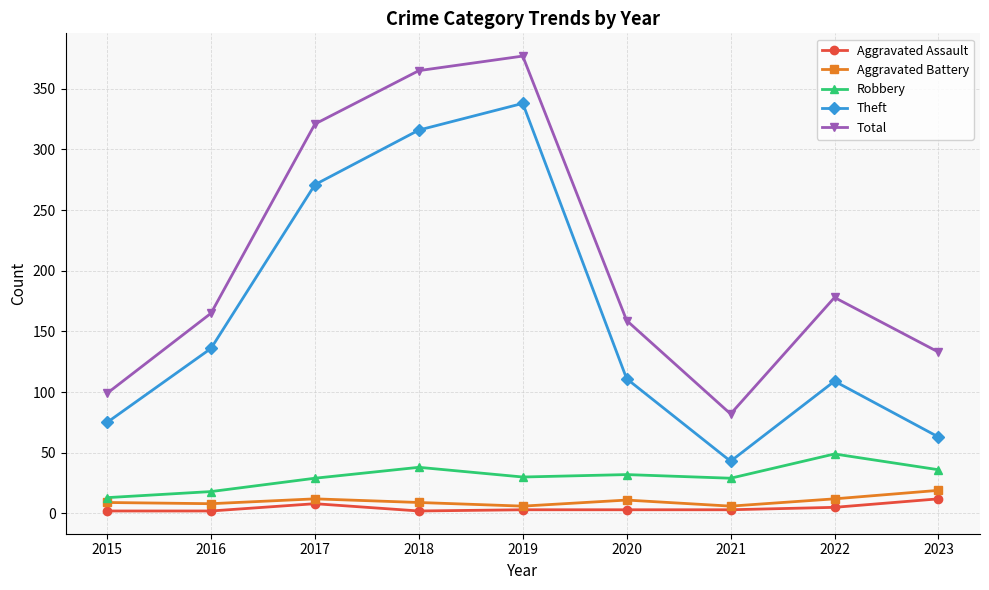

Which series changed the most between 2016 and 2017?

Total